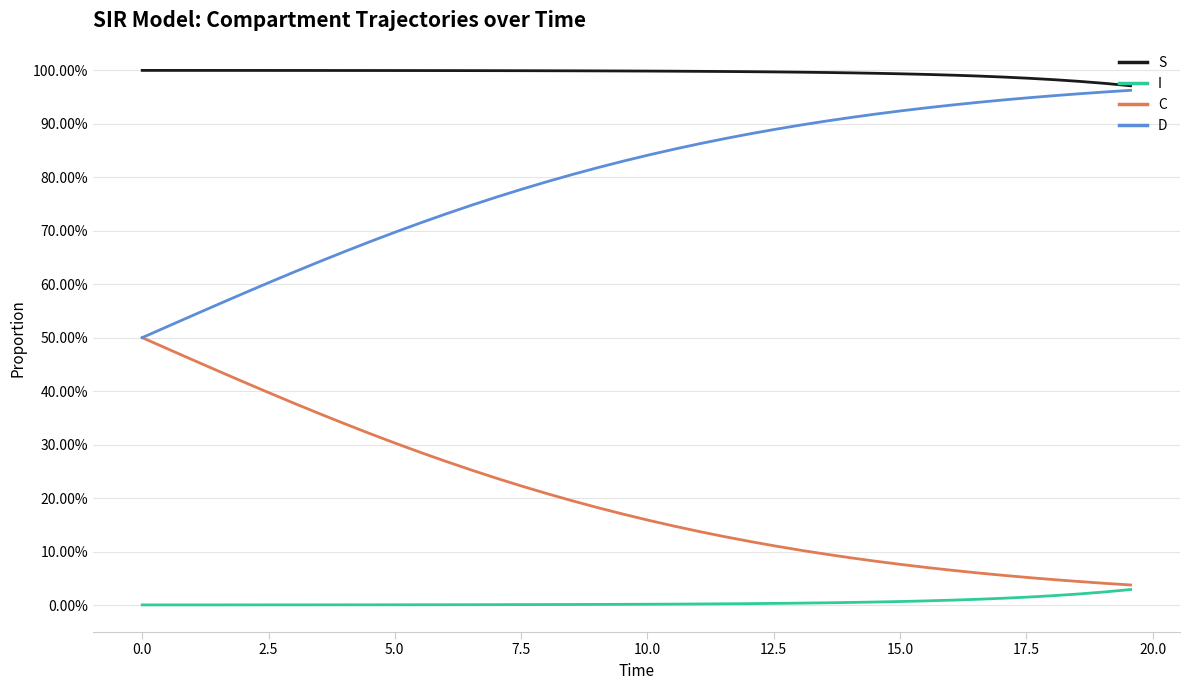

True or false: S and I cross at least once.

False